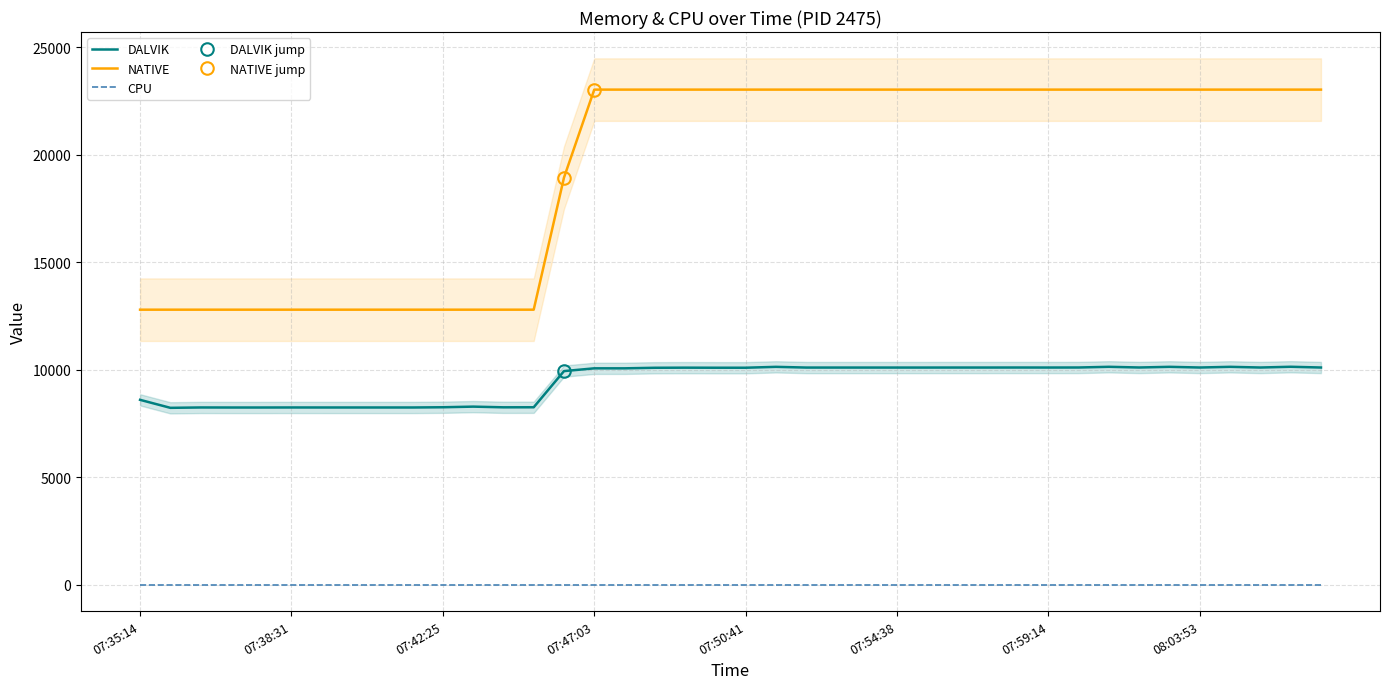

What position from the left is 28?

29